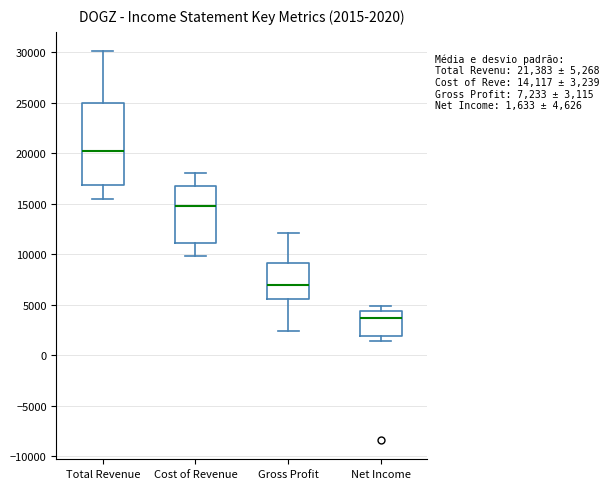

Comparing the boxes themselves (not the whiskers), which one is the tallest?

Total Revenue